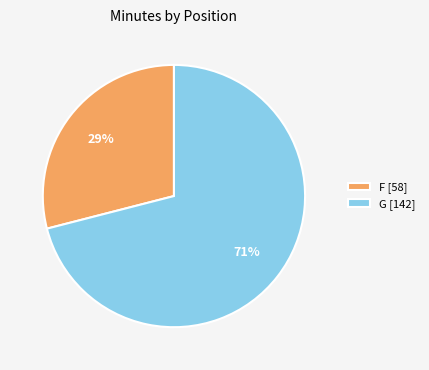

Approximately how many times larger is the value at G [142] compared to F [58]?

2.4